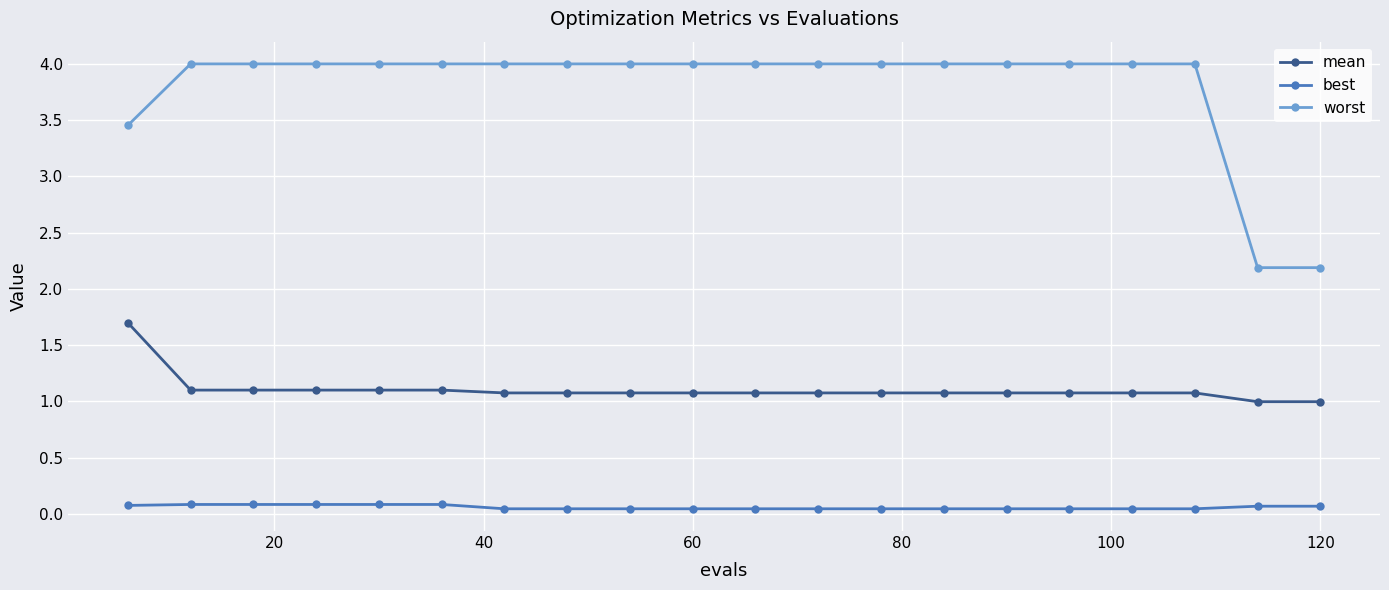

Which series has the largest total across all categories?

worst